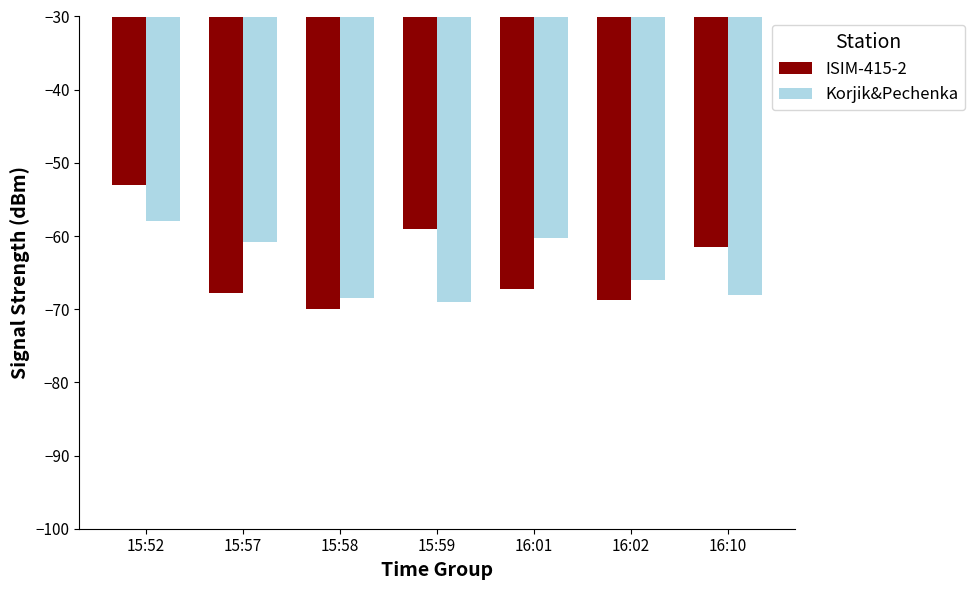

What is the spread (max minus min) of values at 16:10?

6.5